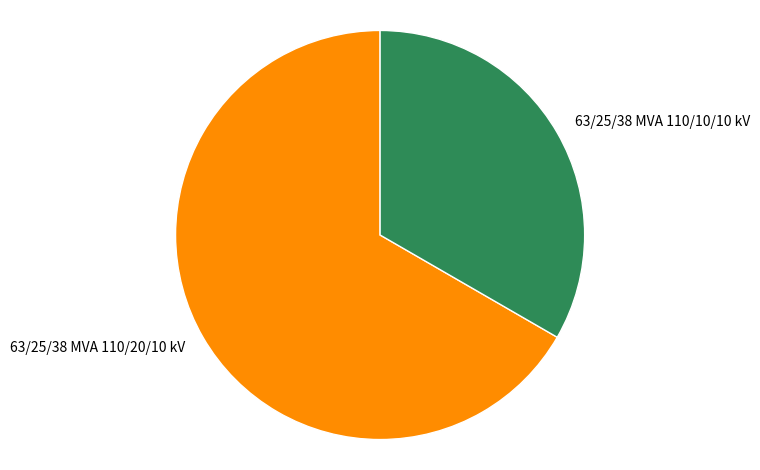

How many segments does this pie chart have?

2